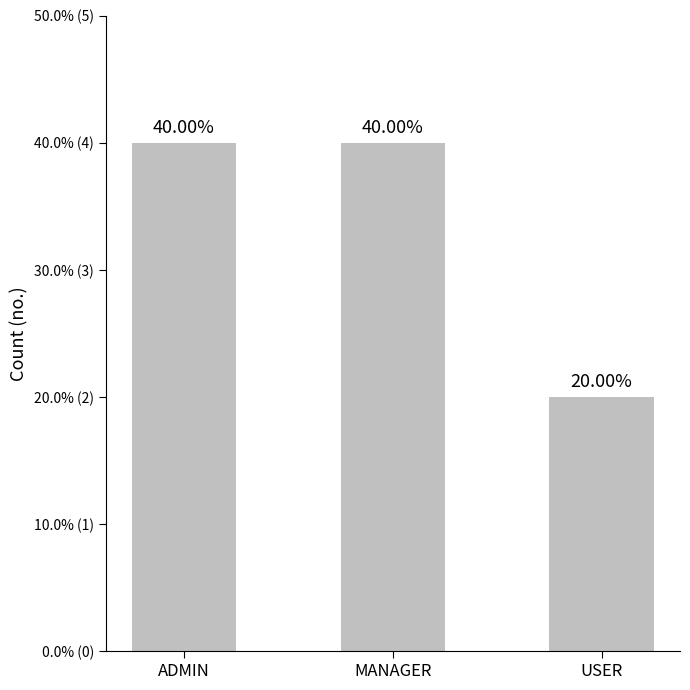

Does the chart contain any negative values?

No